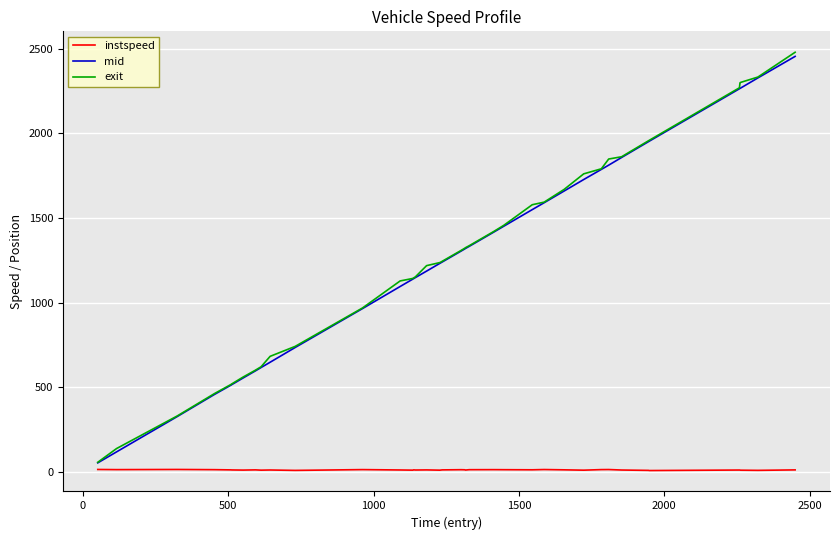

True or false: instspeed and exit cross at least once.

False